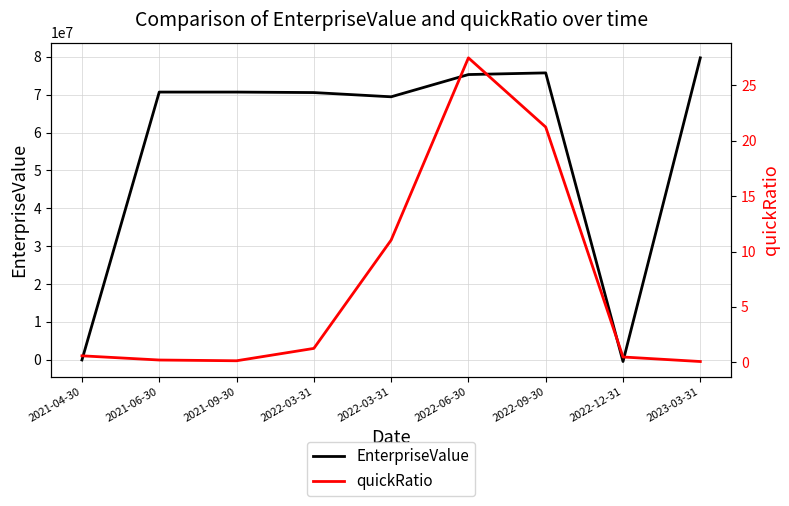

Reading left to right, what are all the values shown in this chart?

EnterpriseValue: 2021-04-30=-25000.0	2021-06-30=70687709.0	2021-09-30=70688331.0	2022-03-31=70558030.0	2022-03-31=69440659.0	2022-06-30=75311734.0	2022-09-30=75751235.7	2022-12-31=-434505.9	2023-03-31=79722444.1
quickRatio: 2021-04-30=0.6	2021-06-30=0.2	2021-09-30=0.1	2022-03-31=1.3	2022-03-31=11.0	2022-06-30=27.5	2022-09-30=21.2	2022-12-31=0.5	2023-03-31=0.1